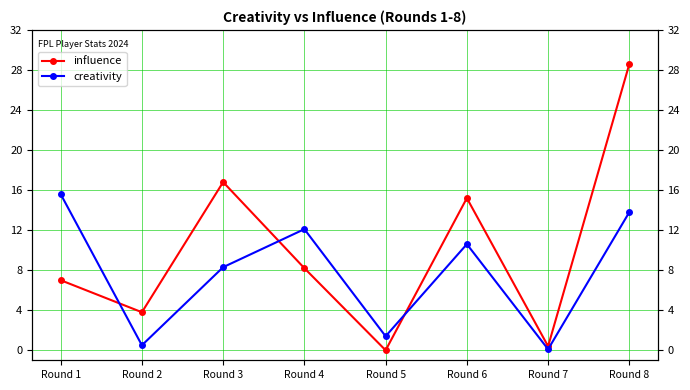

Reading left to right, extract all data points from this chart.

influence: Round 1=7.0	Round 2=3.8	Round 3=16.8	Round 4=8.2	Round 5=0.0	Round 6=15.2	Round 7=0.4	Round 8=28.6
creativity: Round 1=15.6	Round 2=0.5	Round 3=8.3	Round 4=12.1	Round 5=1.4	Round 6=10.6	Round 7=0.1	Round 8=13.8